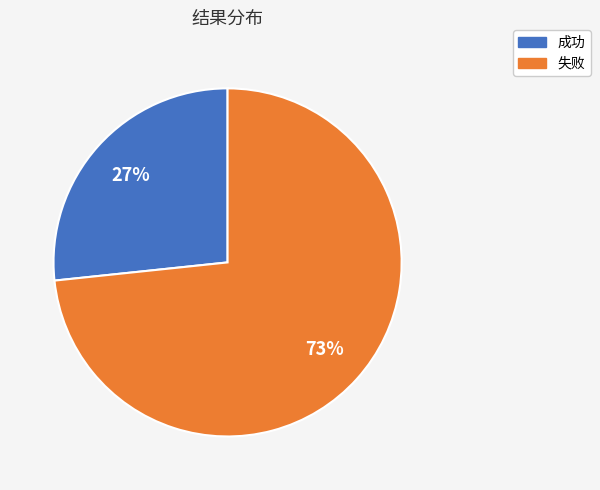

Approximately how many times larger is the value at 成功 compared to 失败?

0.4